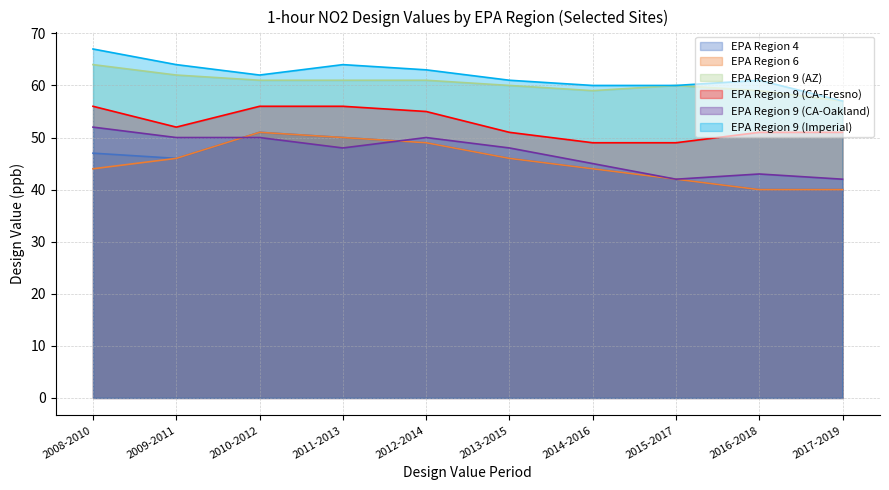

Reading right to left, extract all data points from this chart.

EPA Region 4: 40	40	42	44	46	49	50	51	46	47
EPA Region 6: 40	40	42	44	46	49	50	51	46	44
EPA Region 9 (AZ): 57	59	60	59	60	61	61	61	62	64
EPA Region 9 (CA-Fresno): 51	51	49	49	51	55	56	56	52	56
EPA Region 9 (CA-Oakland): 42	43	42	45	48	50	48	50	50	52
EPA Region 9 (Imperial): 57	61	60	60	61	63	64	62	64	67